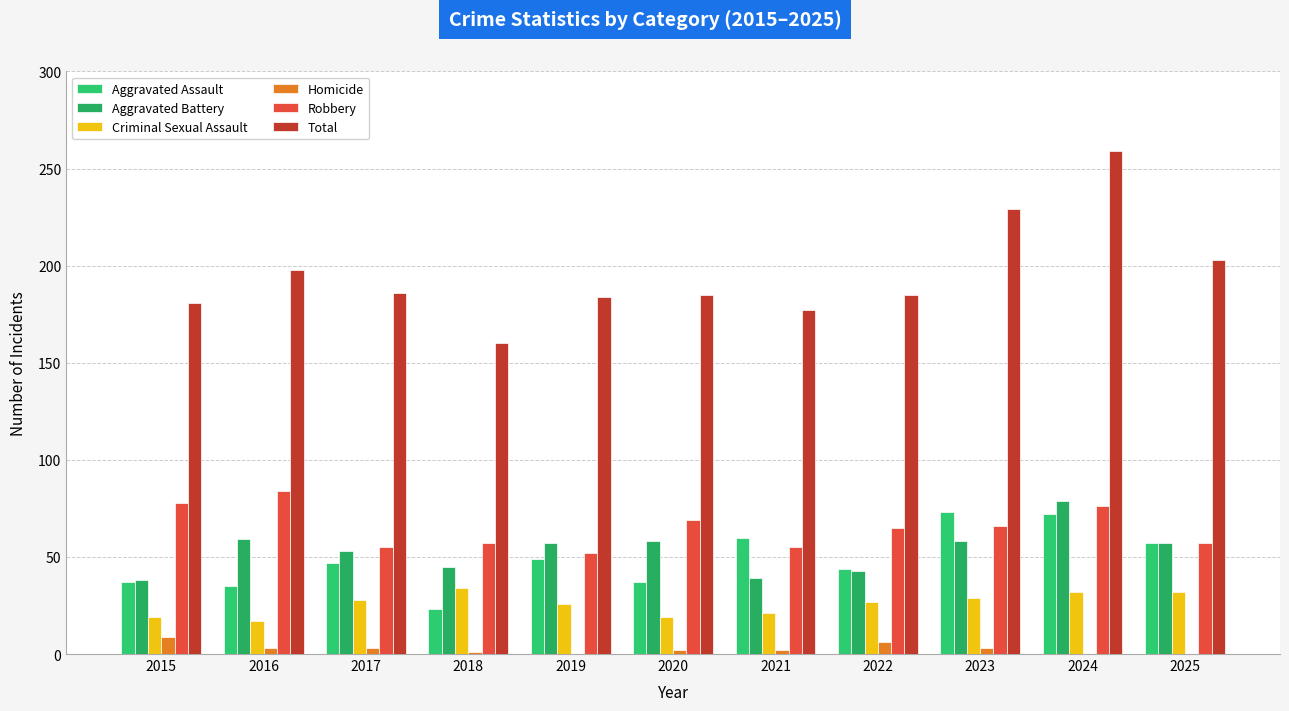

Which series changed the most between 2018 and 2020?

Total